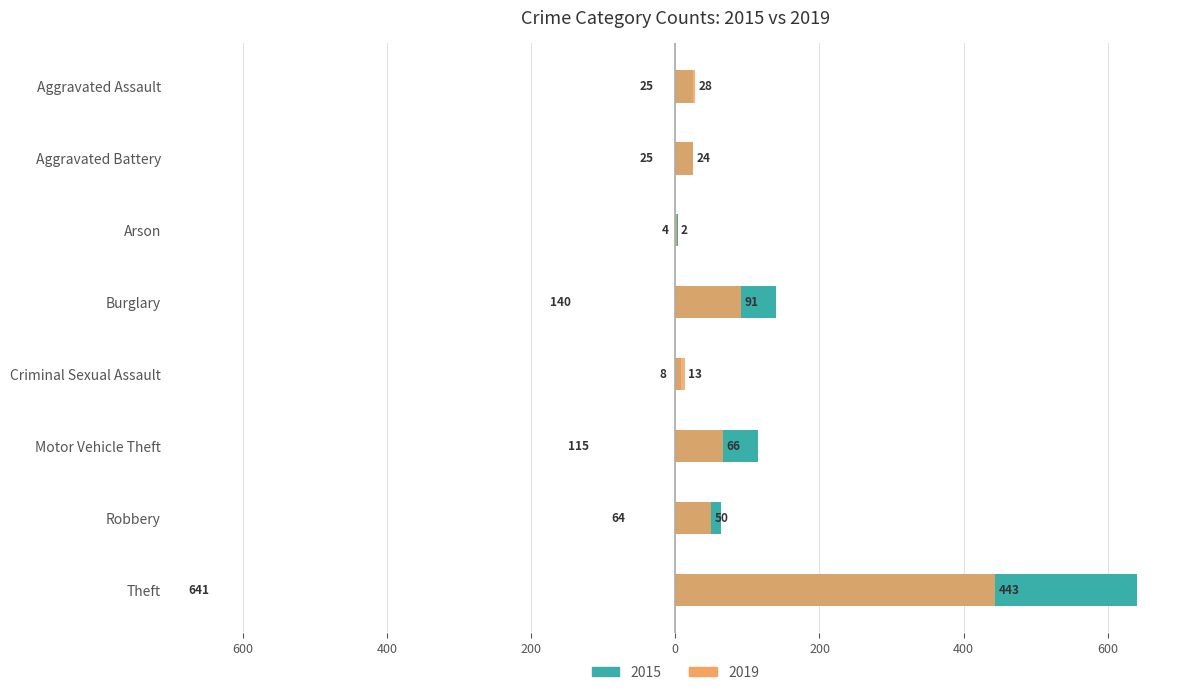

What position from the right is Arson?

6